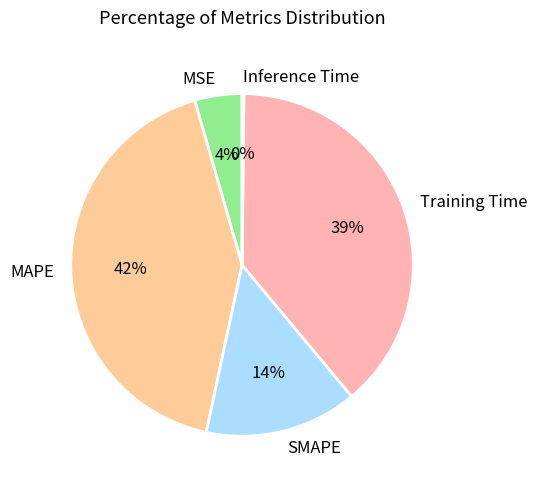

Does MAPE represent more than half of the total?

No